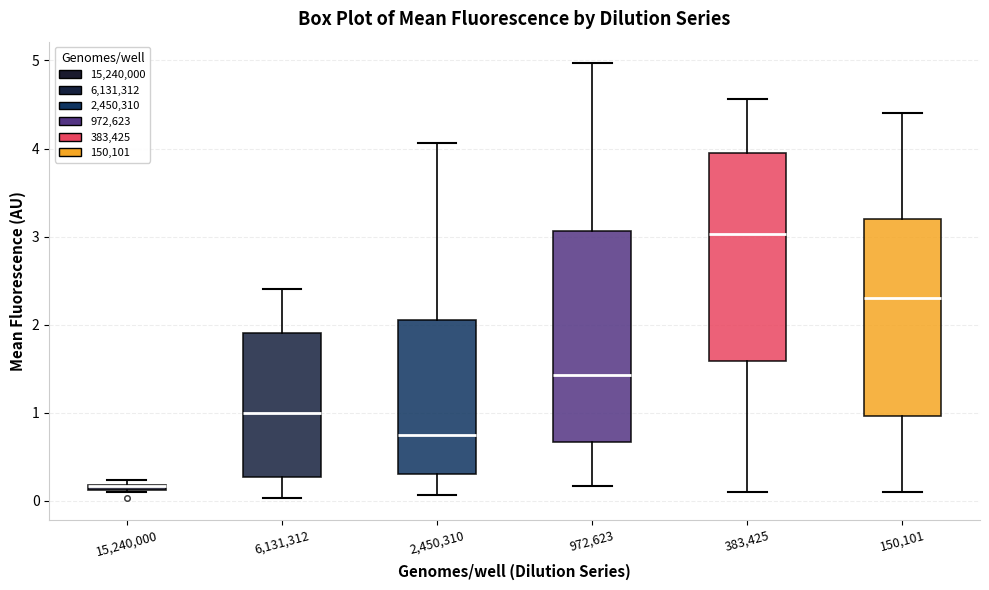

Where does the upper whisker of the box at x = 972,623 end on the y-axis? The values are not printed on the chart, so give them approximately, as read against the axis.

5.0